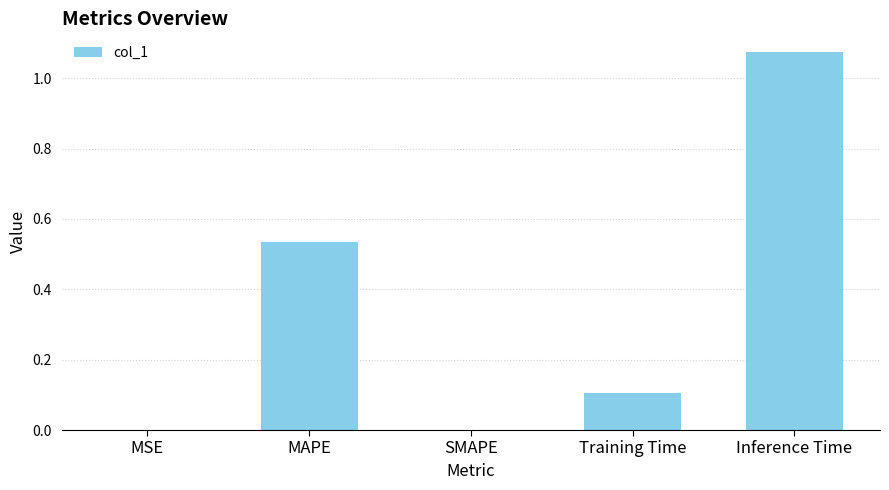

What is the sum of all values?

1.7